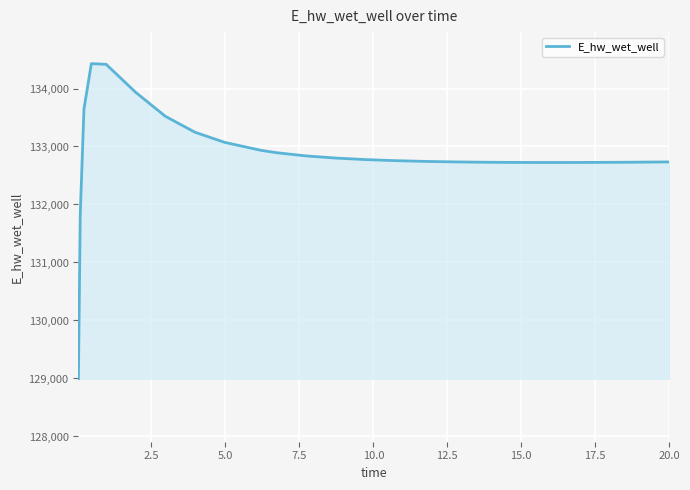

What is the difference between the maximum and minimum values?

5432.8